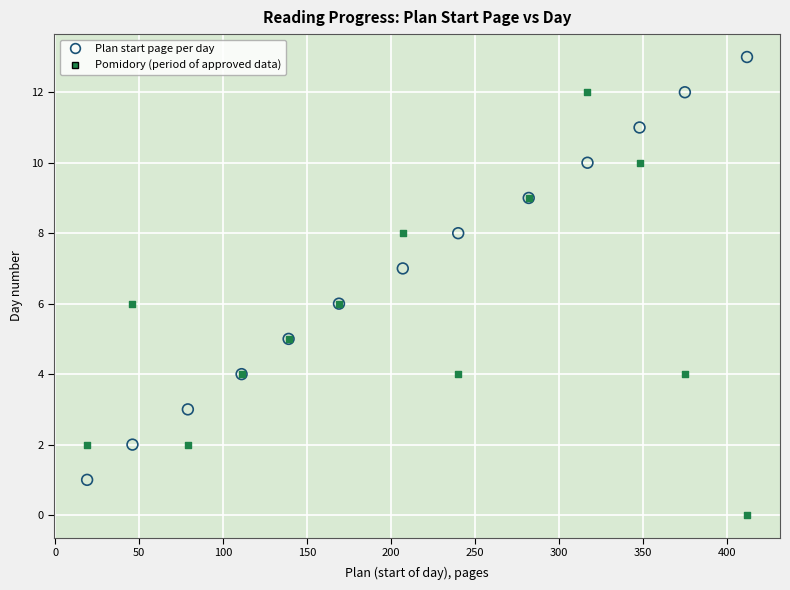

Which series reaches the maximum Y coordinate?

Plan start page per day